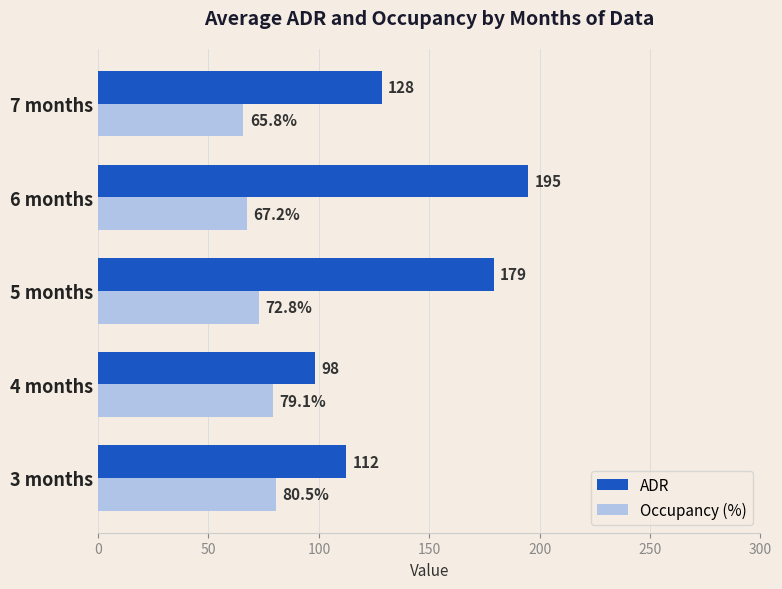

Which series has the largest range (max minus min)?

ADR